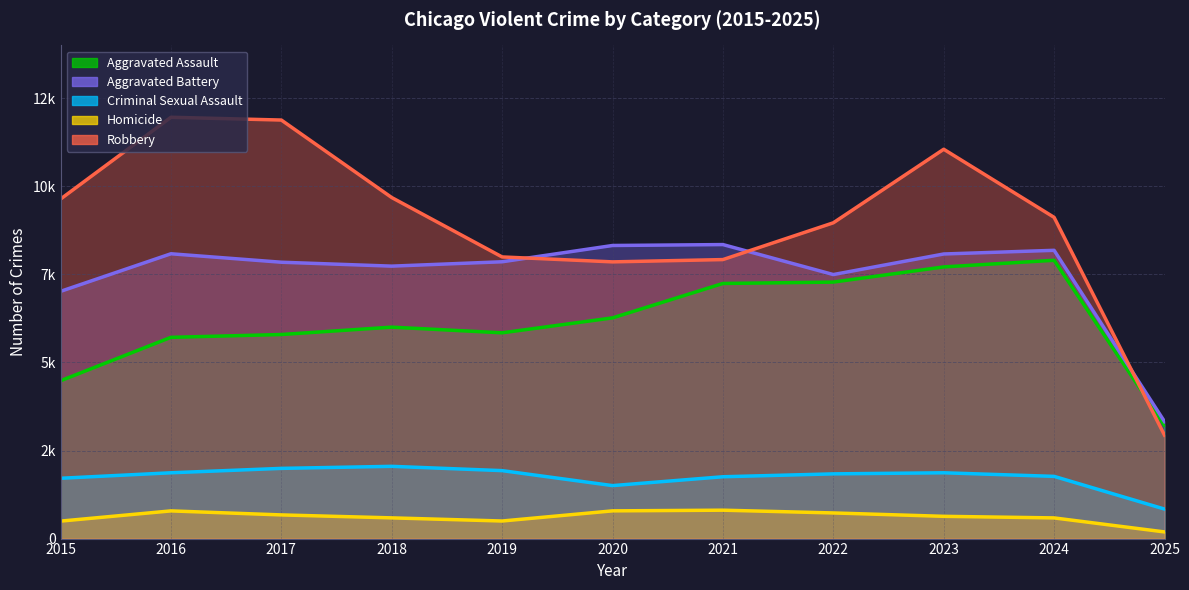

What is the difference between the maximum and minimum values in the Robbery series?

9024